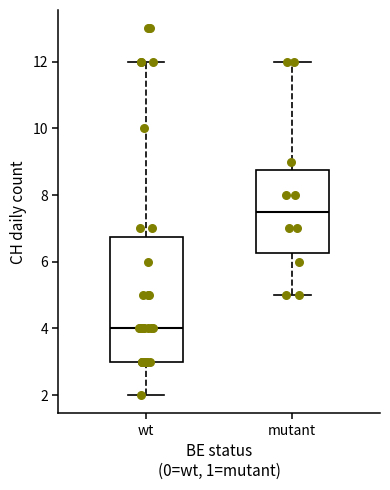

Which box is the tallest, from its lower edge to its upper edge?

wt